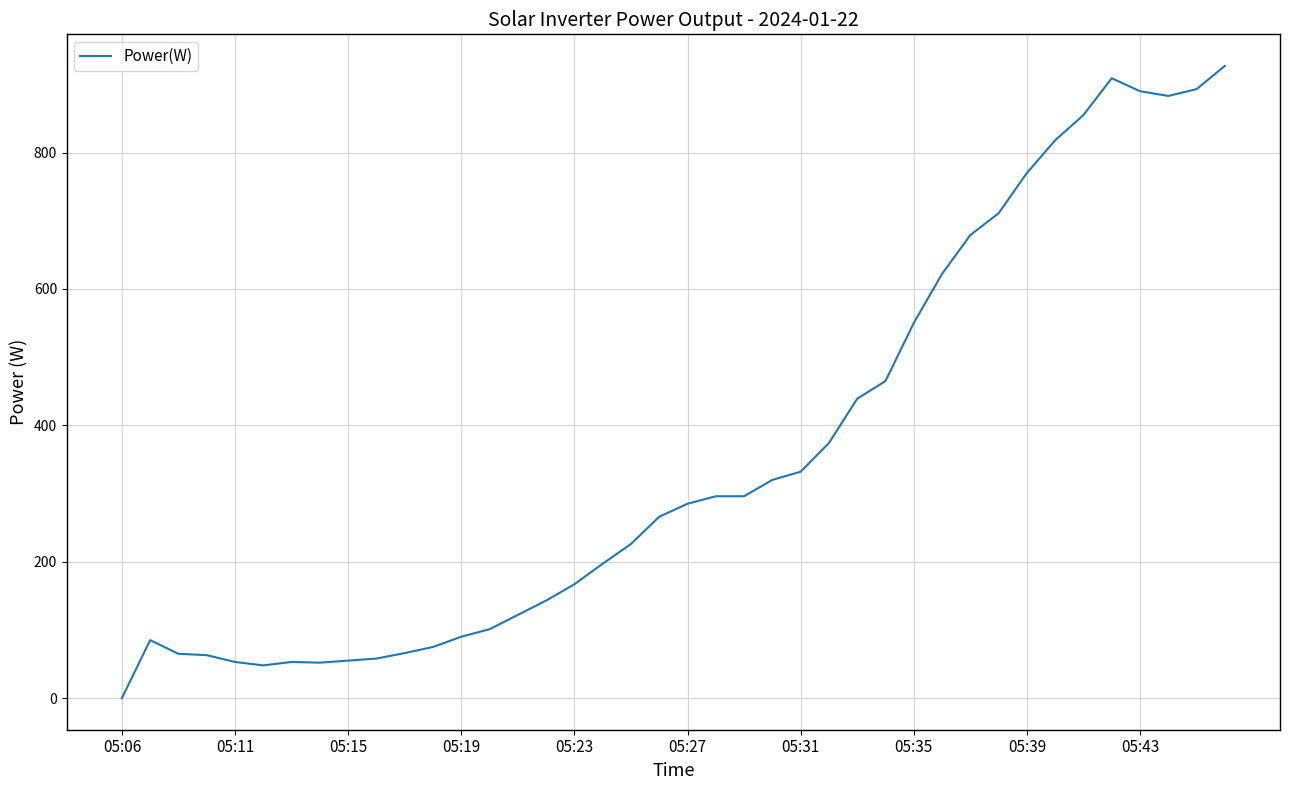

What is the maximum value shown in the chart?

927